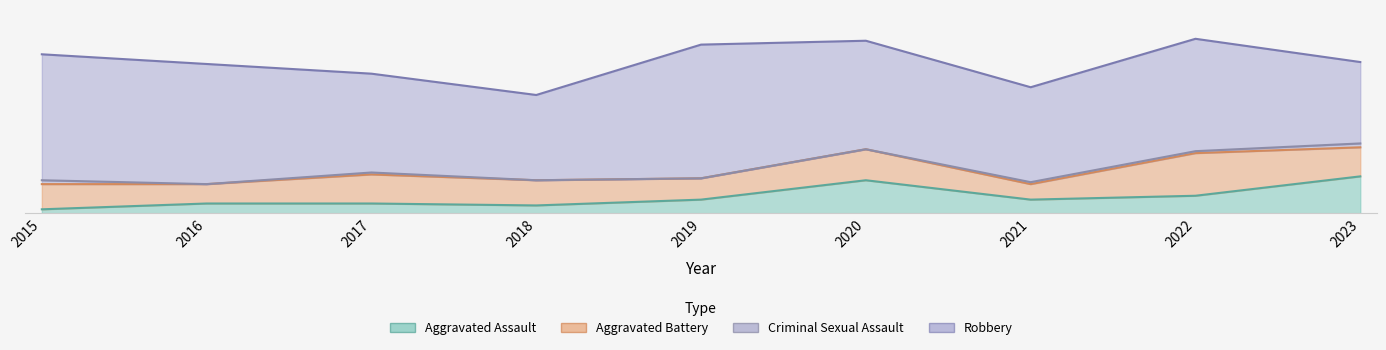

How many data points in Robbery are less than 56?

4